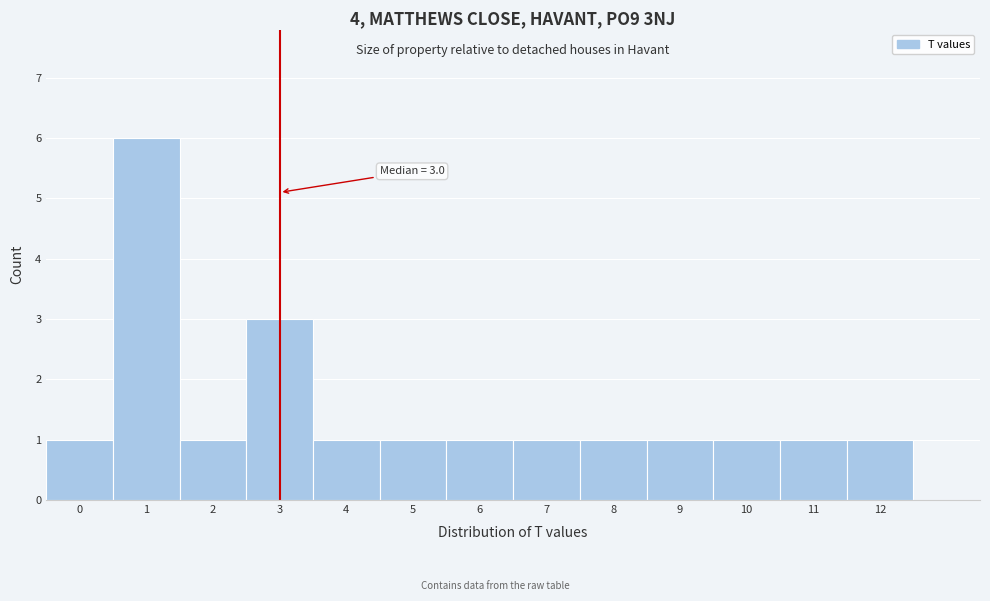

Over which range of the x-axis is the bar tallest?

0.5 to 1.5